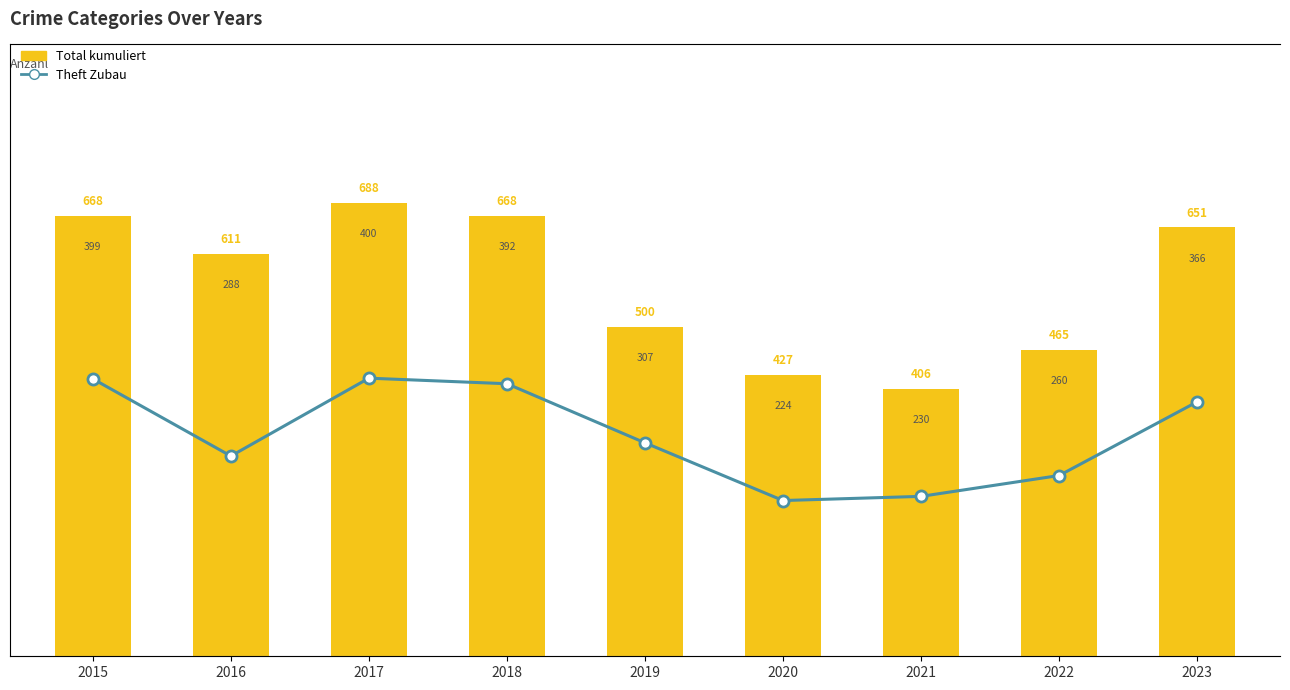

List the labels in order of Total (Kumuliert) value, largest first.

2017, 2015, 2018, 2023, 2016, 2019, 2022, 2020, 2021